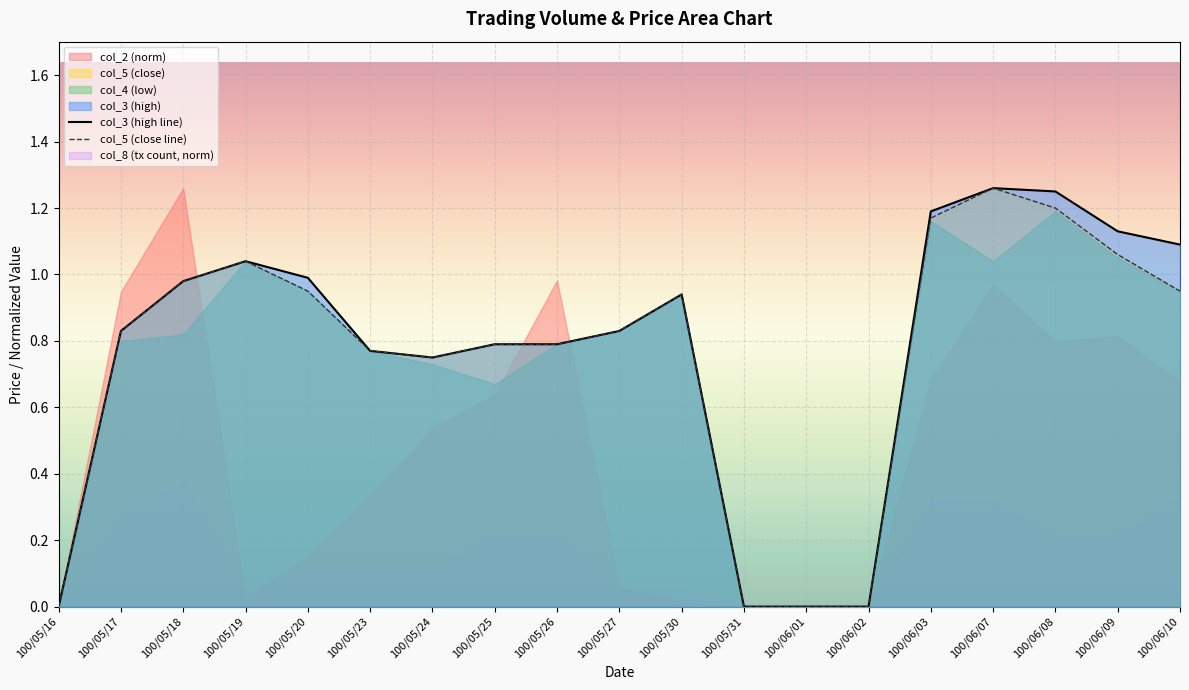

Reading left to right, list all the values displayed in this chart.

col_3 (high line): 100/05/16=0.0	100/05/17=0.8	100/05/18=1.0	100/05/19=1.0	100/05/20=1.0	100/05/23=0.8	100/05/24=0.8	100/05/25=0.8	100/05/26=0.8	100/05/27=0.8	100/05/30=0.9	100/05/31=0.0	100/06/01=0.0	100/06/02=0.0	100/06/03=1.2	100/06/07=1.3	100/06/08=1.2	100/06/09=1.1	100/06/10=1.1
col_5 (close line): 100/05/16=0.0	100/05/17=0.8	100/05/18=1.0	100/05/19=1.0	100/05/20=0.9	100/05/23=0.8	100/05/24=0.8	100/05/25=0.8	100/05/26=0.8	100/05/27=0.8	100/05/30=0.9	100/05/31=0.0	100/06/01=0.0	100/06/02=0.0	100/06/03=1.2	100/06/07=1.3	100/06/08=1.2	100/06/09=1.1	100/06/10=0.9